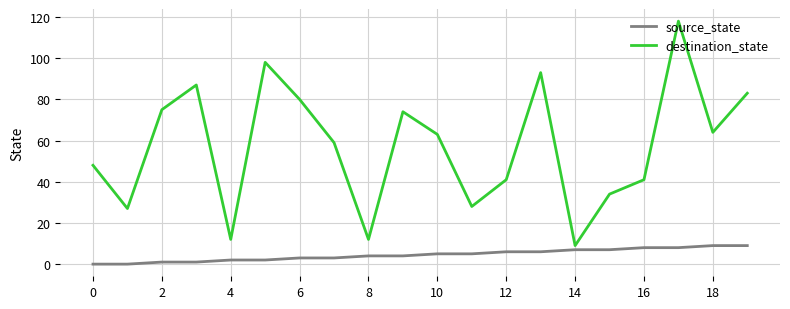

Which series has the widest spread of values?

destination_state